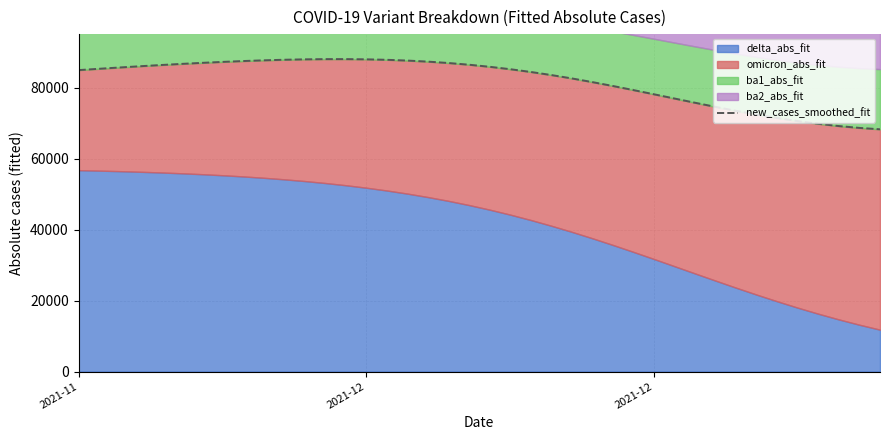

Where does the data first go above 85350?

2021-12